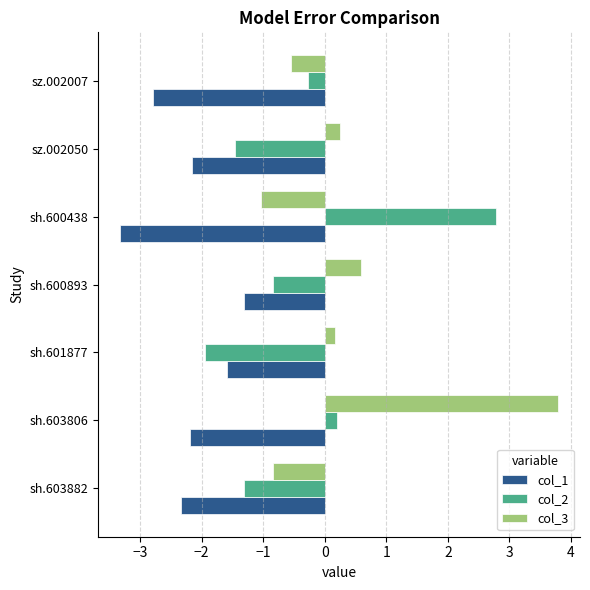

The value of col_1 at sh.601877 is -1.6. True or false?

True